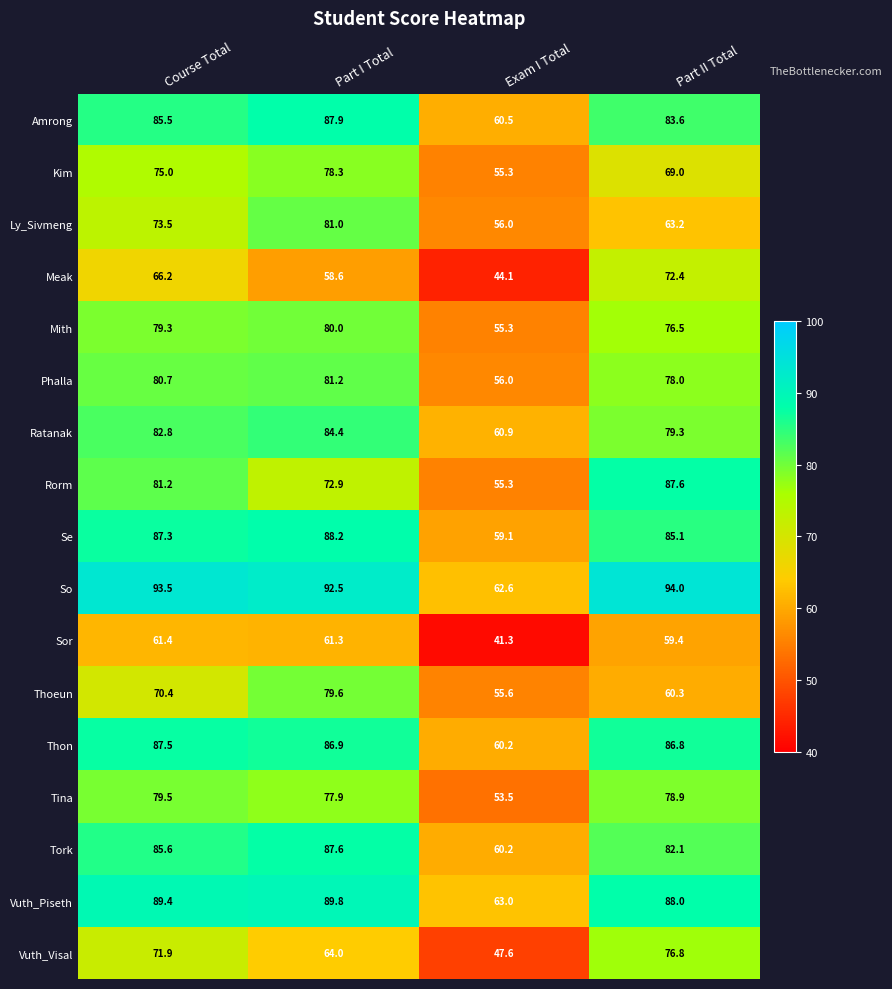

The value of Tina at Part II Total is 78.9. True or false?

True